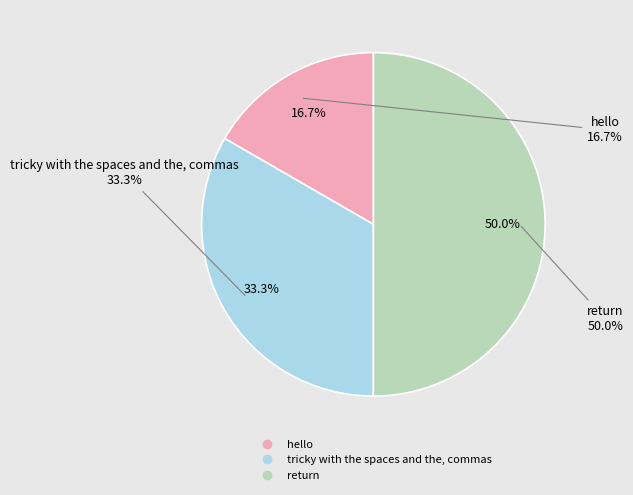

Does hello represent more than half of the total?

No